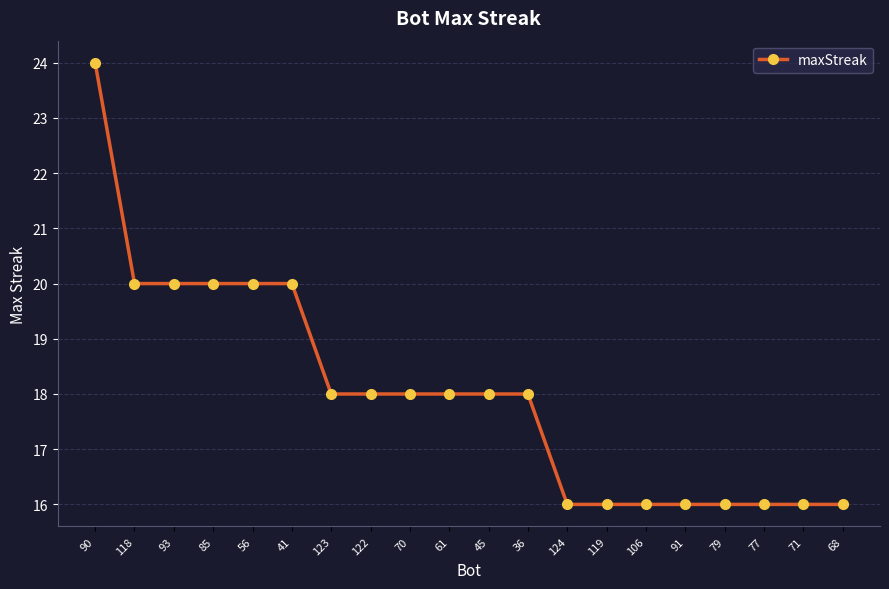

Between 45 and 93, which is larger?

93